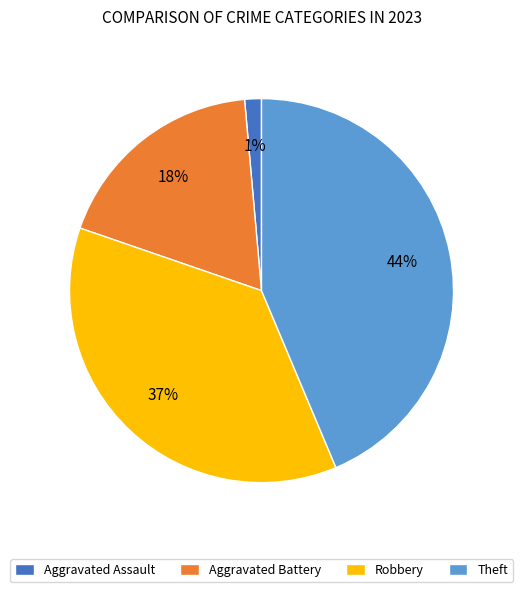

The Robbery slice represents 37% of the pie. True or false?

True